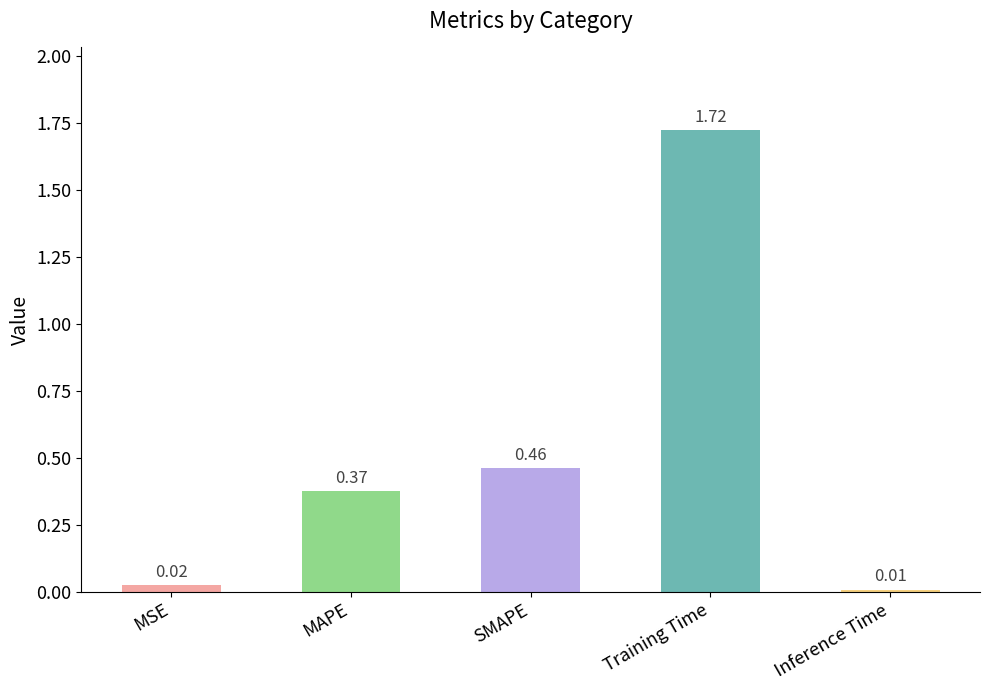

List the labels in order of value, smallest first.

Inference Time, MSE, MAPE, SMAPE, Training Time